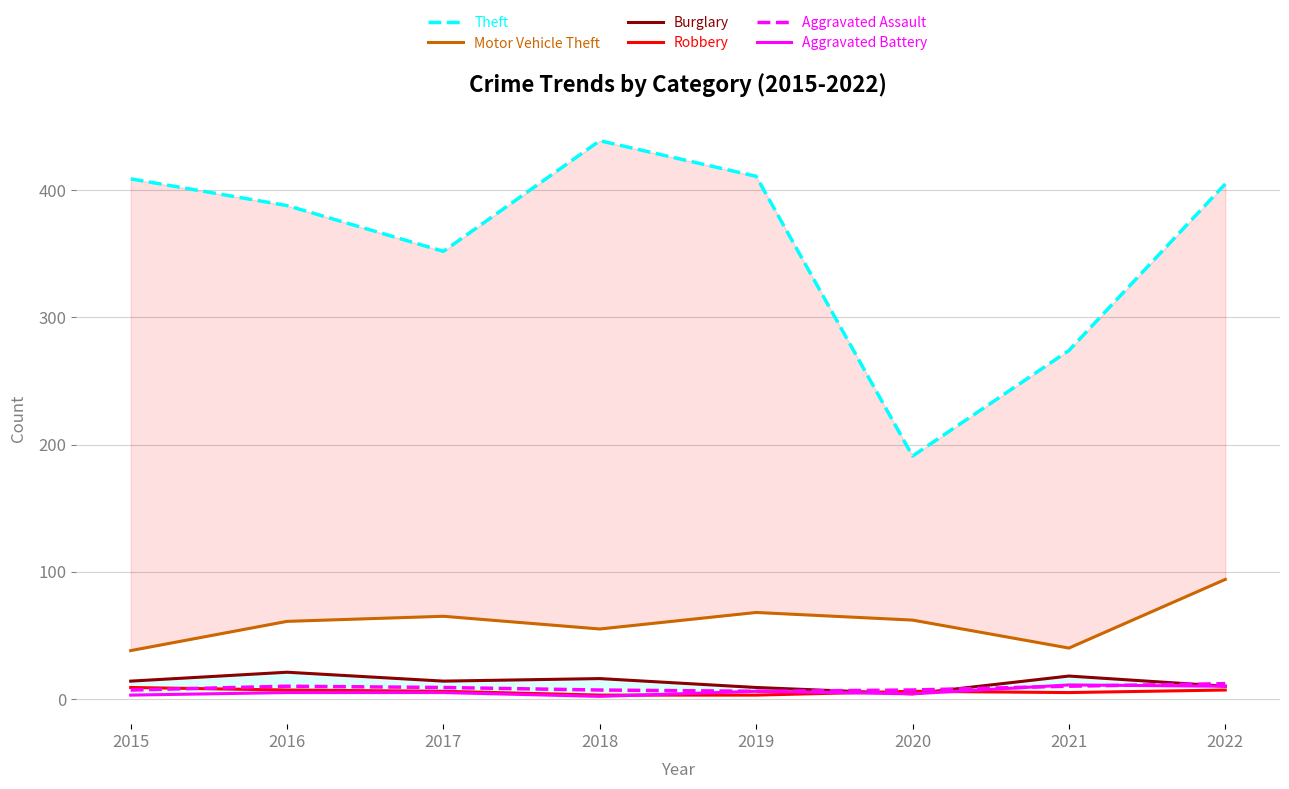

What is the value of the Aggravated Battery point at the 8th from the left?

10